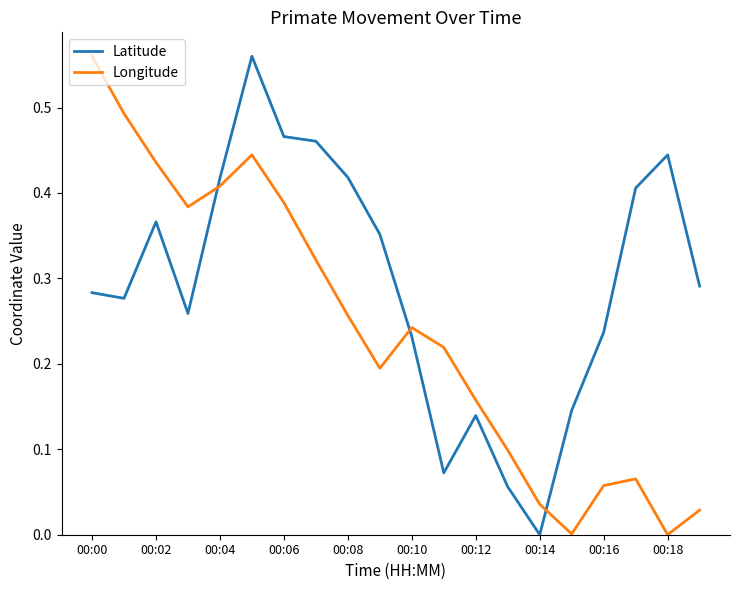

Rank the series by their average value, from lowest to highest.

Longitude, Latitude